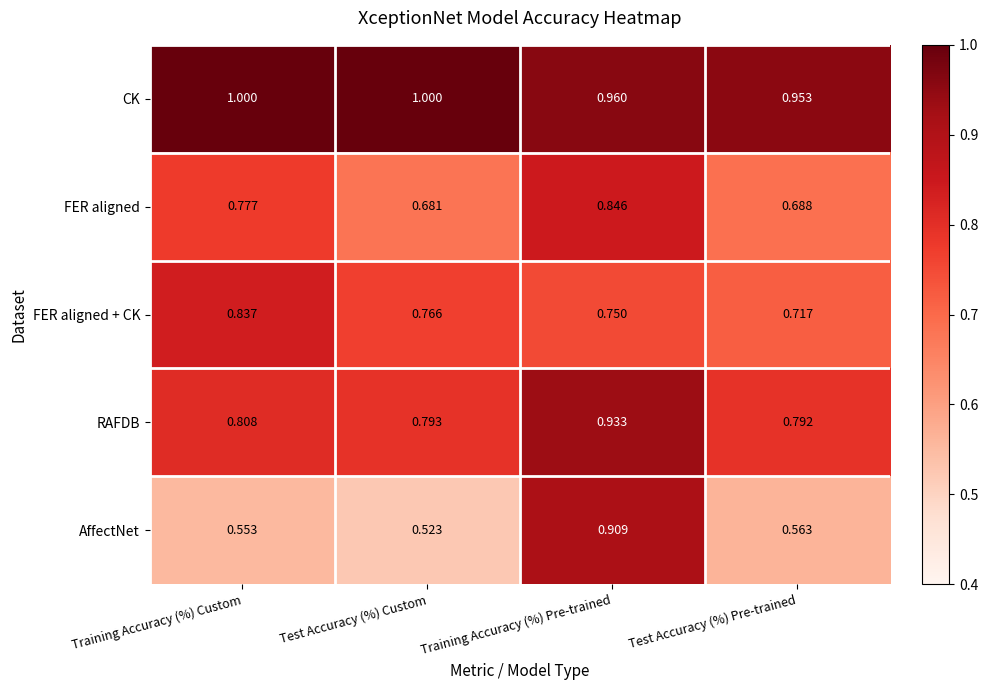

Which series changed the most between Training Accuracy (%) Pre-trained and Test Accuracy (%) Pre-trained?

AffectNet